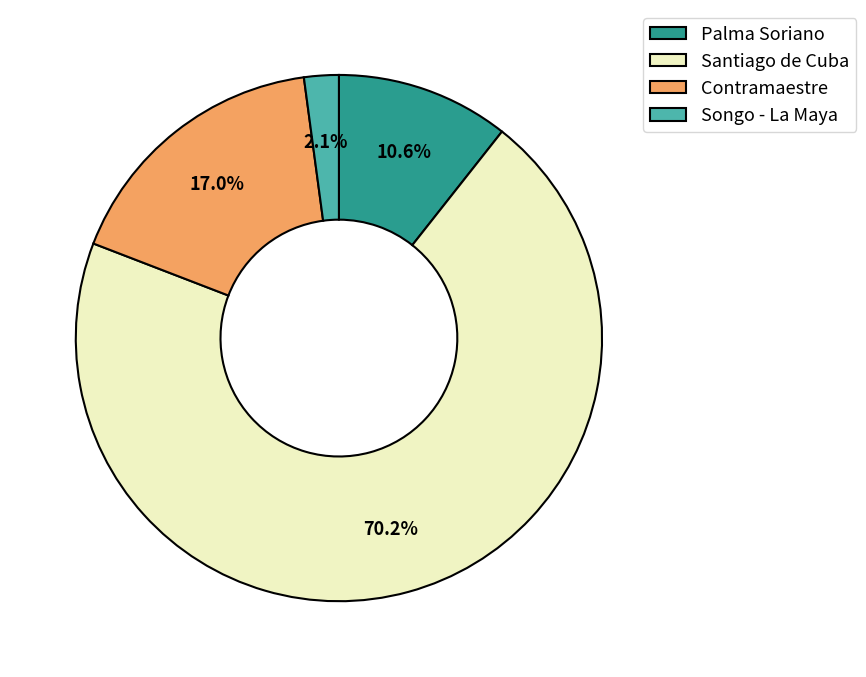

What percentage is the Santiago de Cuba slice, to the nearest percent?

70%